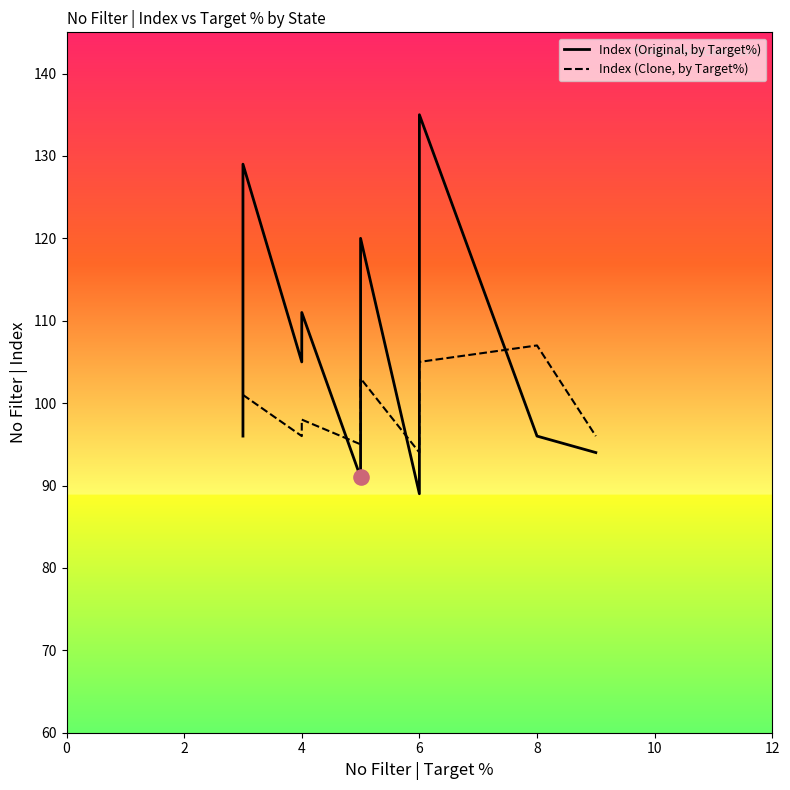

Which series has the largest Y range (max minus min)?

Index (Original, by Target%)